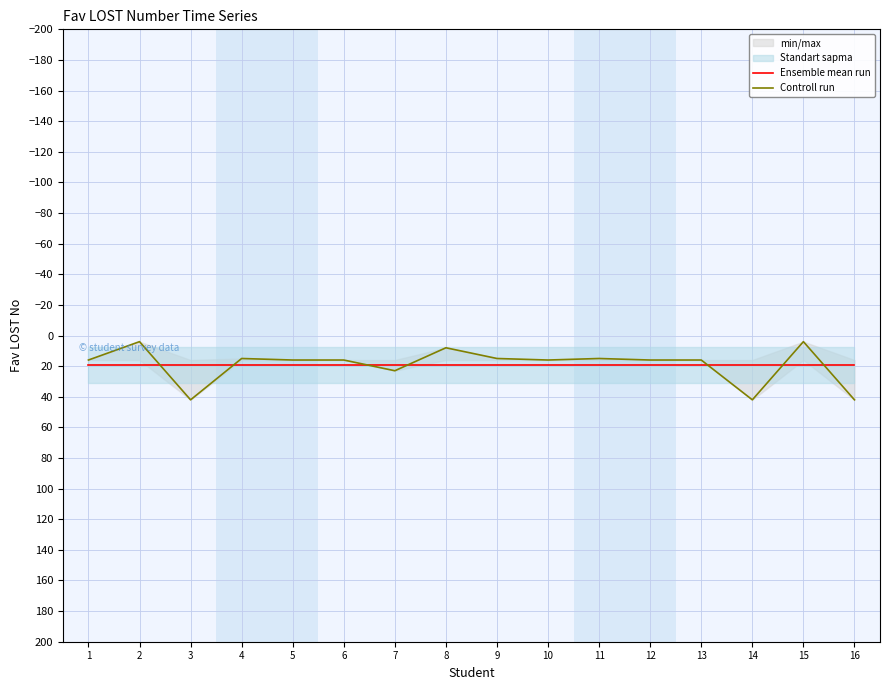

Rank the series at 12 from lowest to highest value.

Controll run, Ensemble mean run